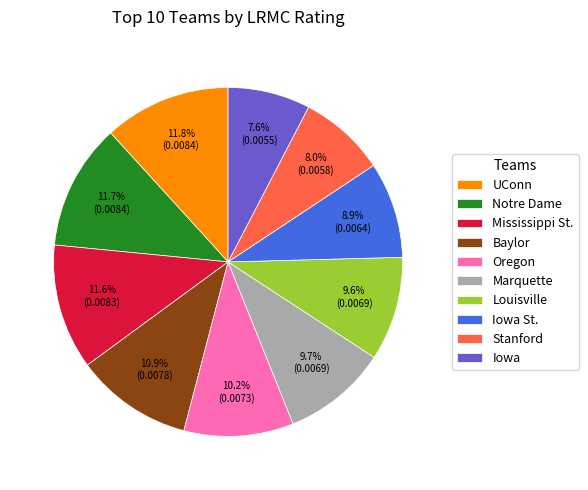

To the nearest percent, what percentage of the pie is Oregon?

10%